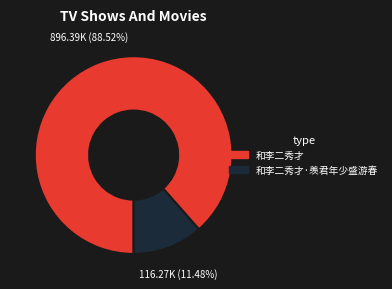

Is there any slice that represents more than half of the pie?

Yes